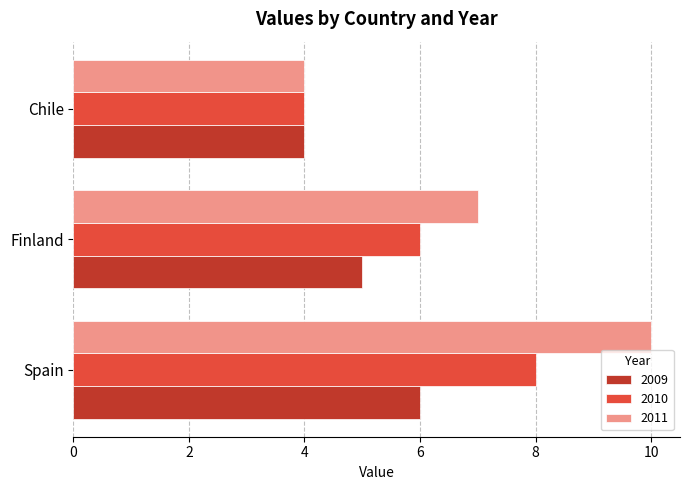

How many 2010 values are between 4 and 8?

3